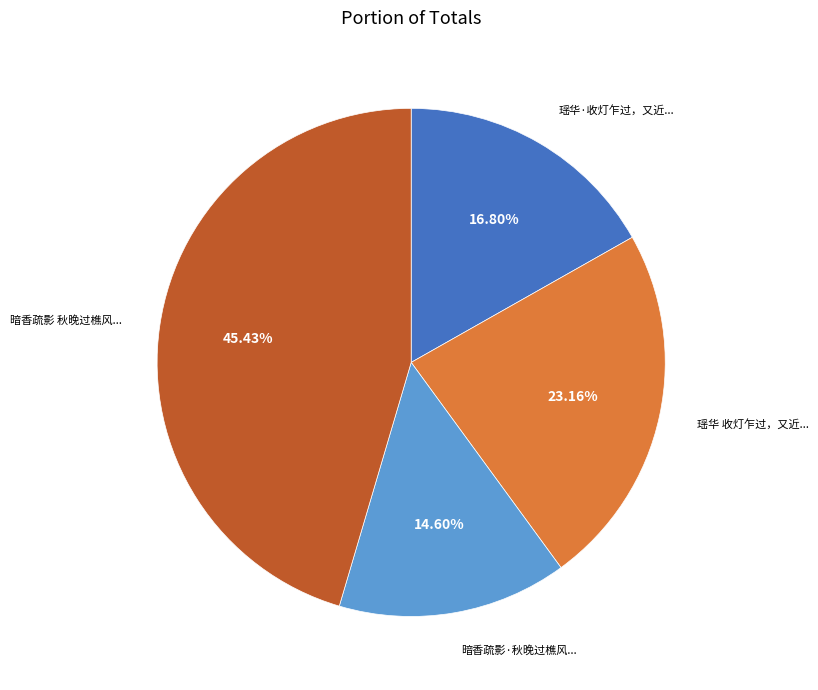

Is there any slice that represents more than half of the pie?

No